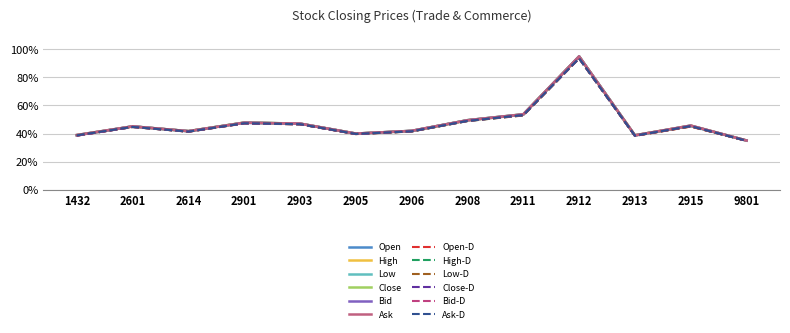

Where is High-D nearest to the value 64?

2911